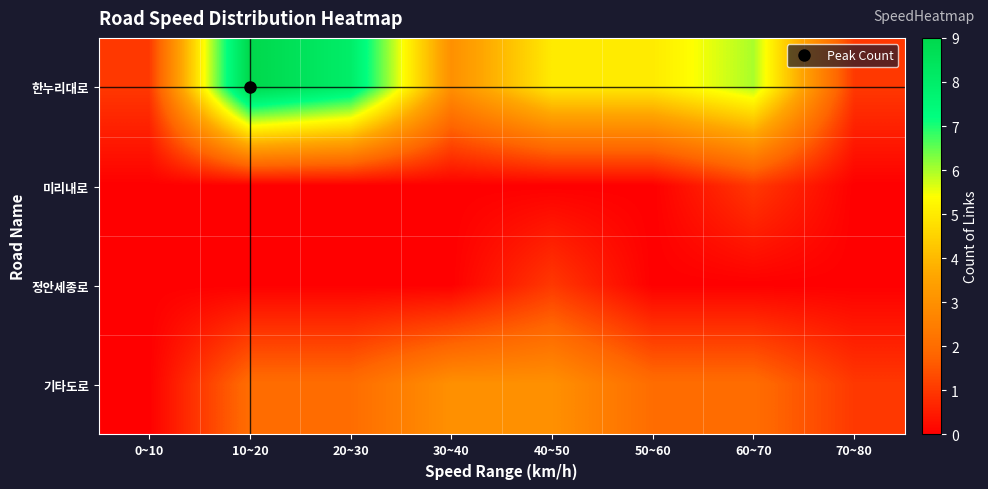

Reading left to right, transcribe all the data shown in this chart.

한누리대로: 0~10=1	10~20=9	20~30=8	30~40=3	40~50=5	50~60=5	60~70=6	70~80=1
미리내로: 0~10=0	10~20=0	20~30=0	30~40=0	40~50=0	50~60=0	60~70=1	70~80=0
정안세종로: 0~10=0	10~20=0	20~30=0	30~40=0	40~50=1	50~60=0	60~70=0	70~80=0
기타도로: 0~10=0	10~20=2	20~30=2	30~40=3	40~50=3	50~60=2	60~70=2	70~80=1